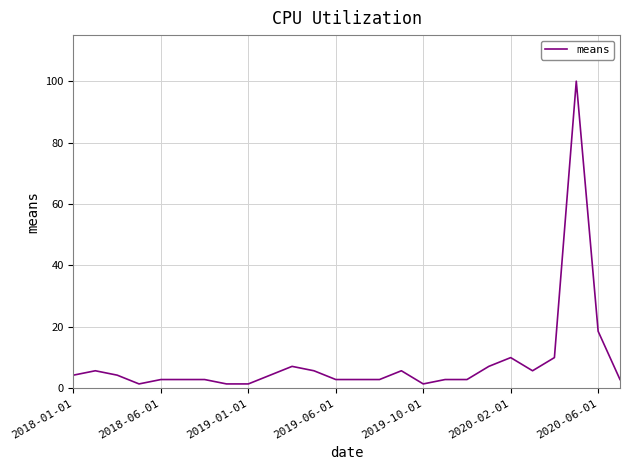

What is the maximum value shown in the chart?

100.0